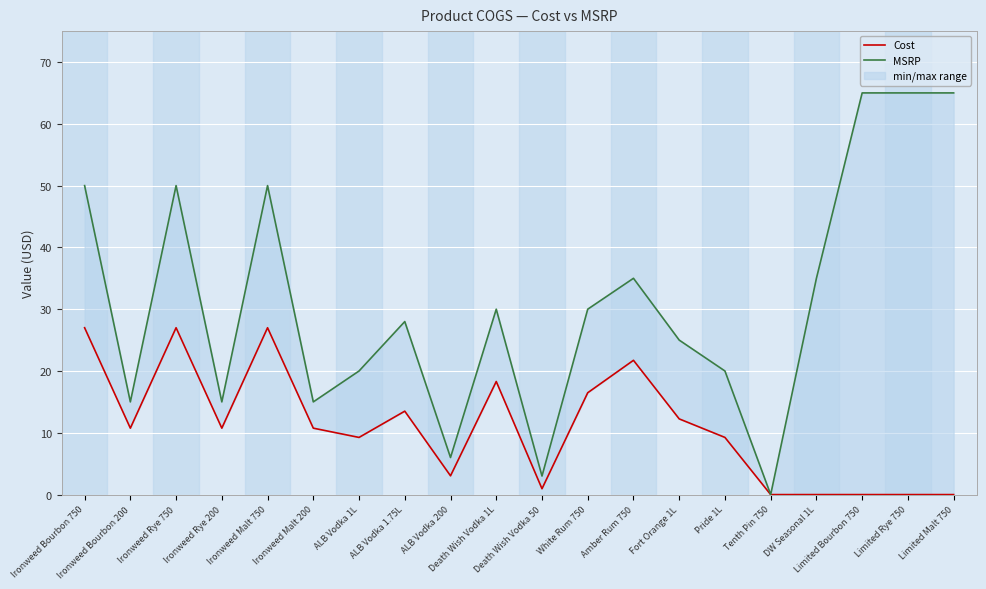

At which label does Cost reach its minimum?

Tenth Pin 750